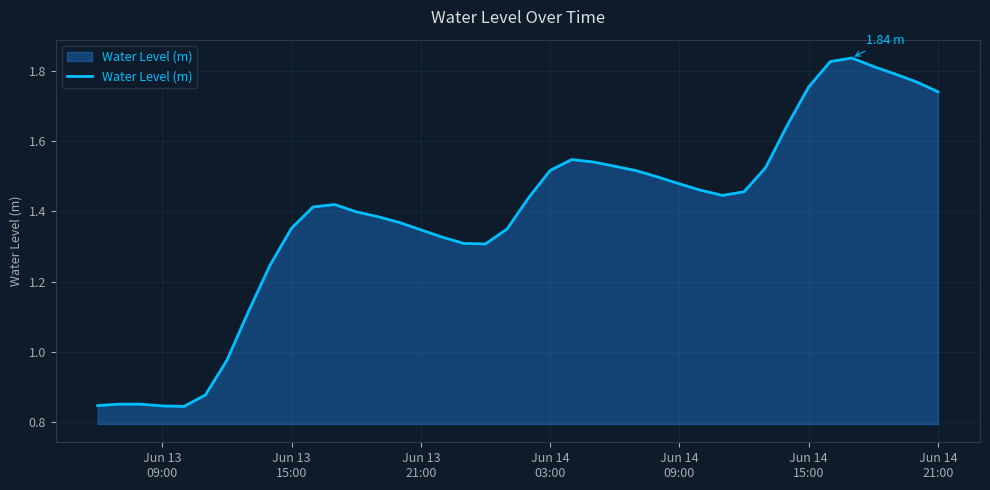

Is this an area chart (filled region under the line)?

Yes